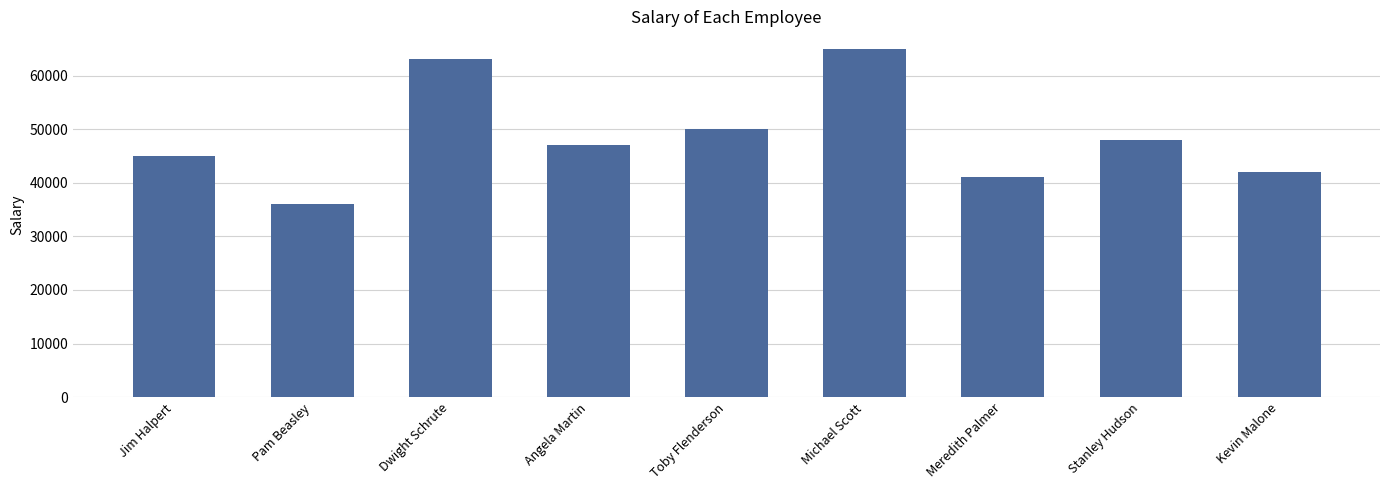

Approximately how many times larger is the value at Jim Halpert compared to Meredith Palmer?

1.1